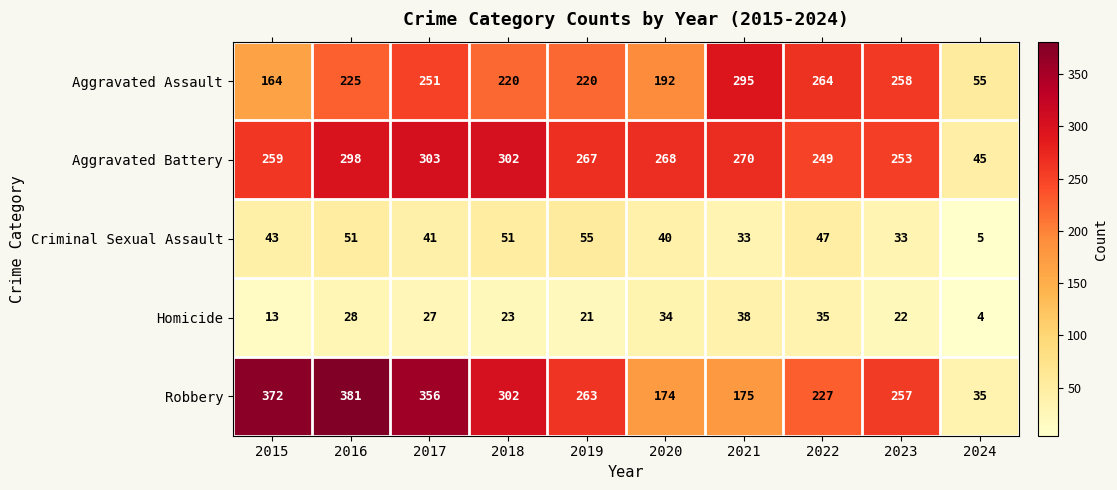

How many categories are shown in the chart?

10